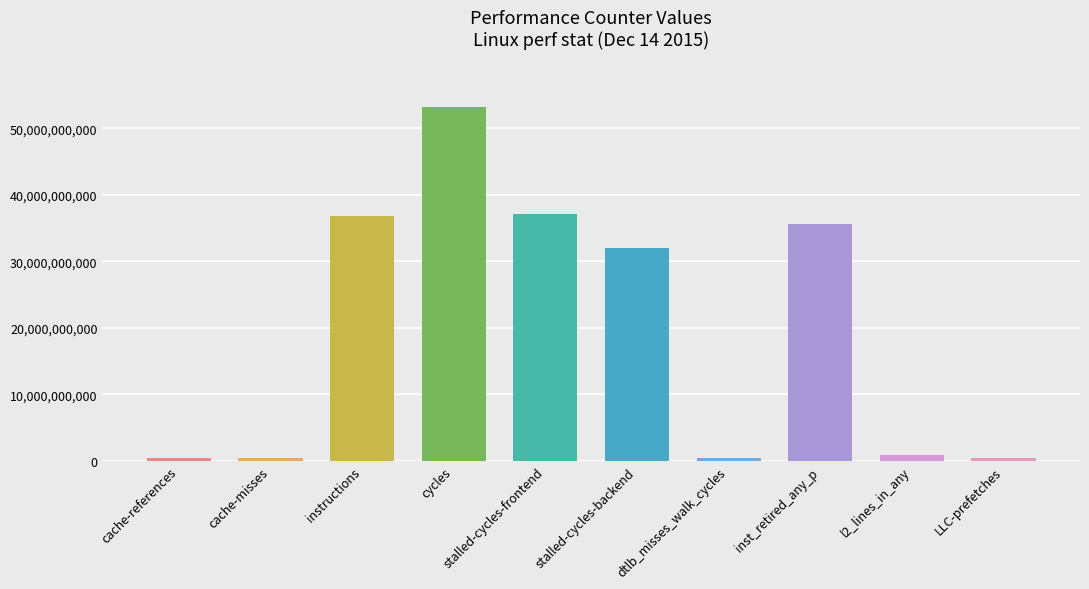

At which label is the value closest to 26831987370?

stalled-cycles-backend